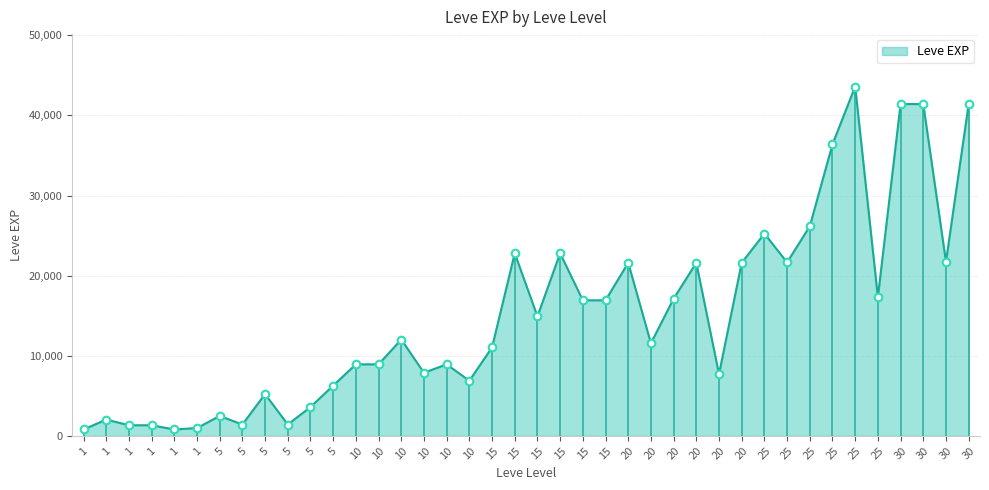

Approximately how many times larger is the value at 5 compared to 1?

2.7